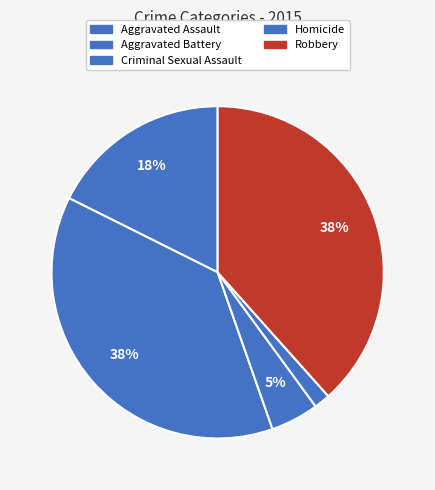

The Robbery slice represents 38% of the pie. True or false?

True